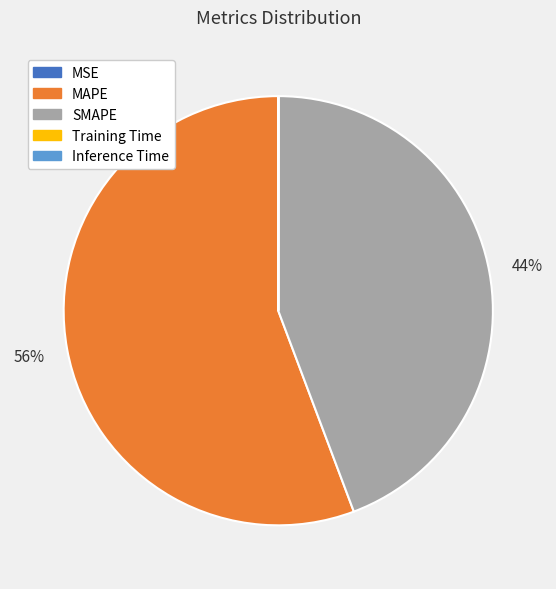

Which category has the biggest portion of the pie?

MAPE